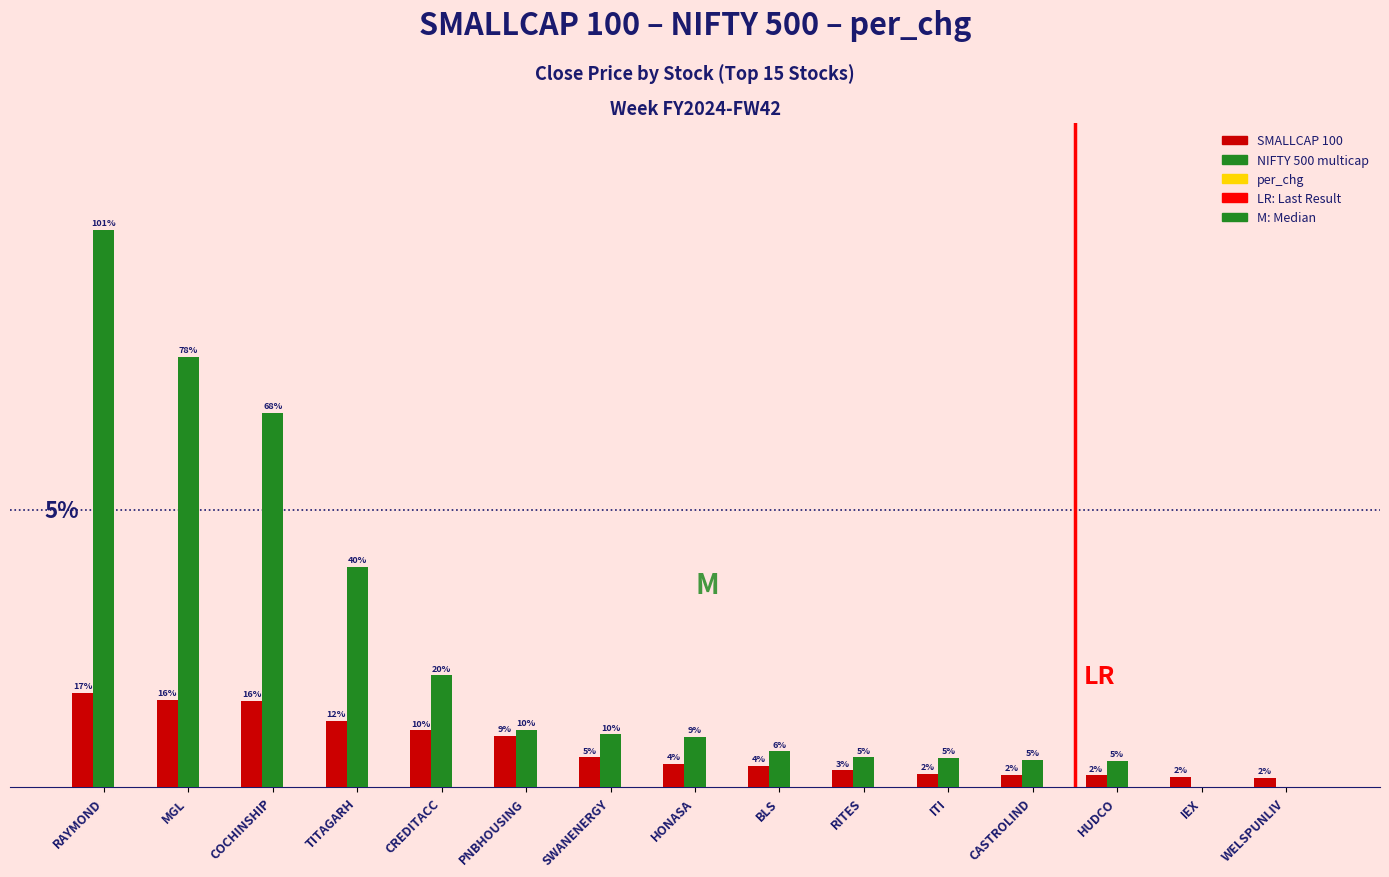

At which category does the chart reach its peak across all series?

RAYMOND